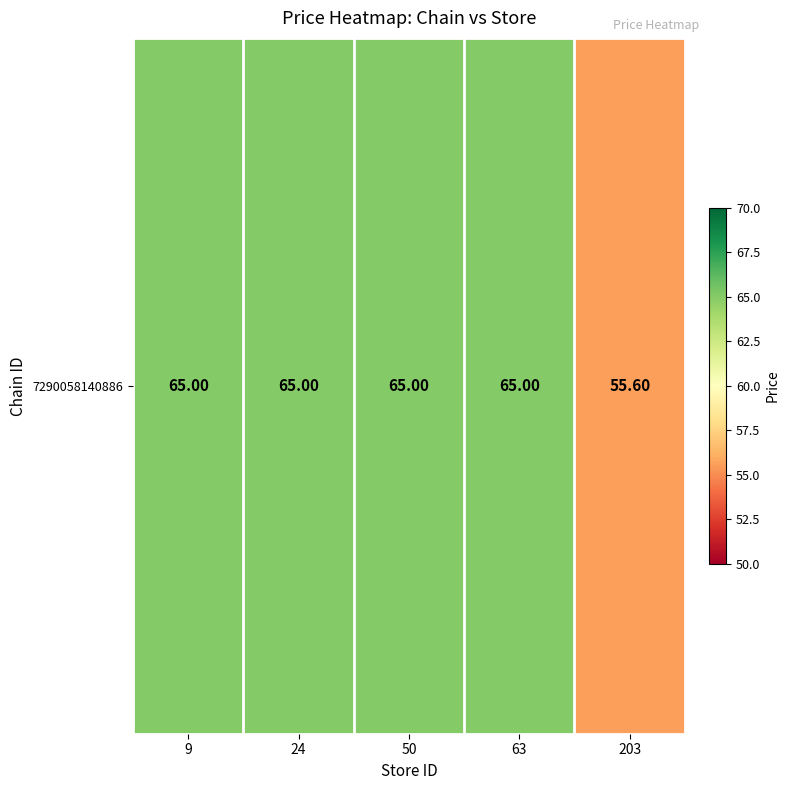

The value at 24 is 16.6. True or false?

False